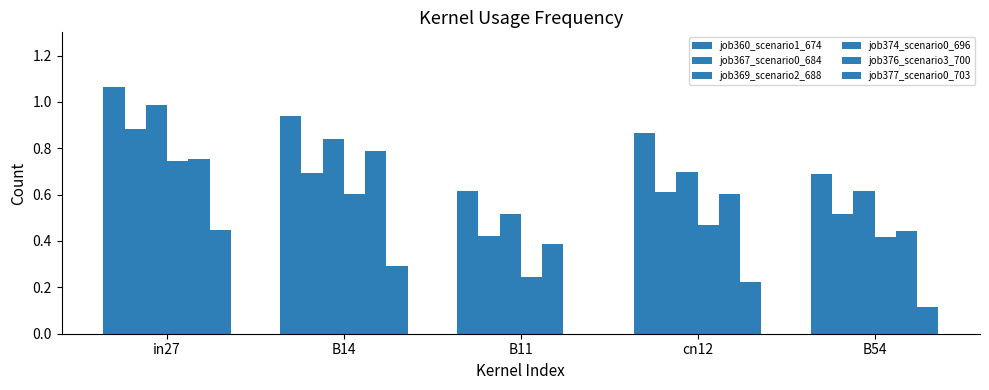

How many series are shown in this chart?

6